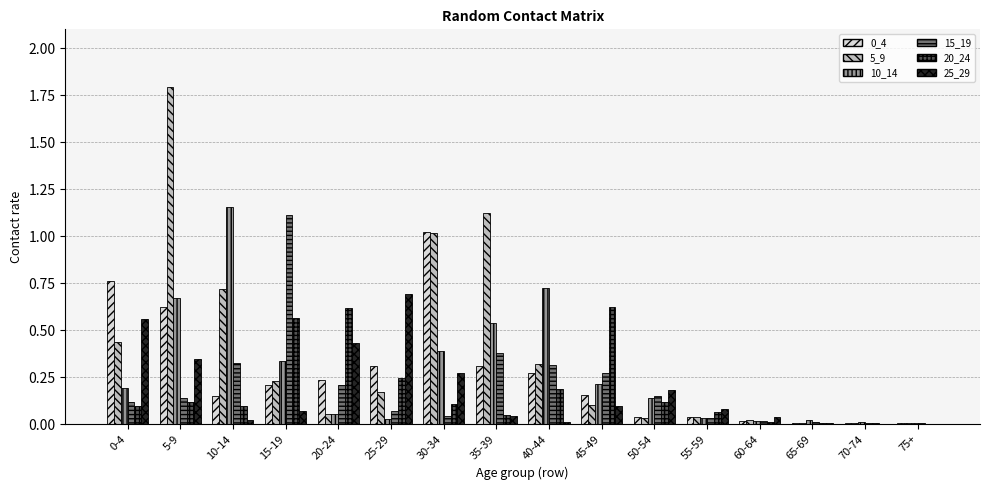

What is the total value across all series at 40-44?

1.8